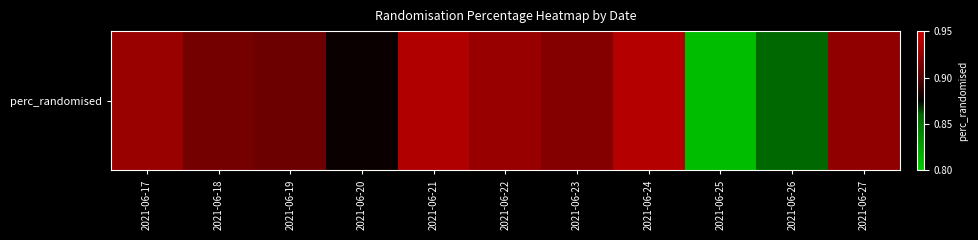

What is the maximum value shown in the chart?

0.9